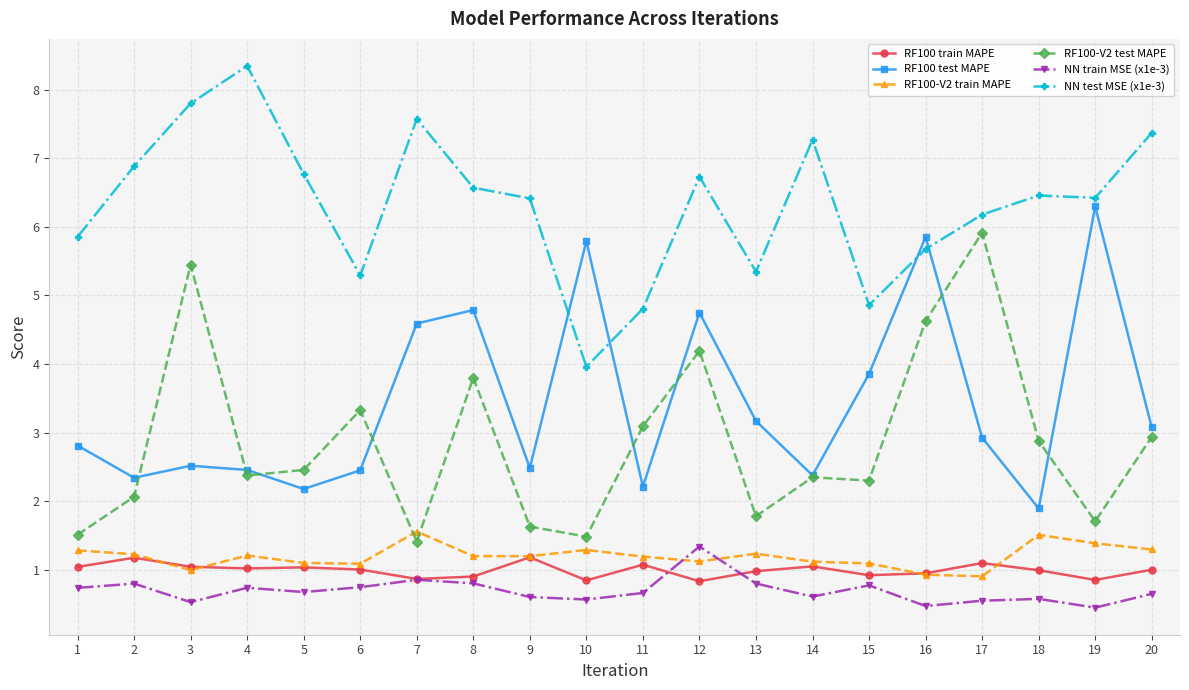

True or false: NN train MSE (x1e-3) has a value of 1.3 at 4.

False